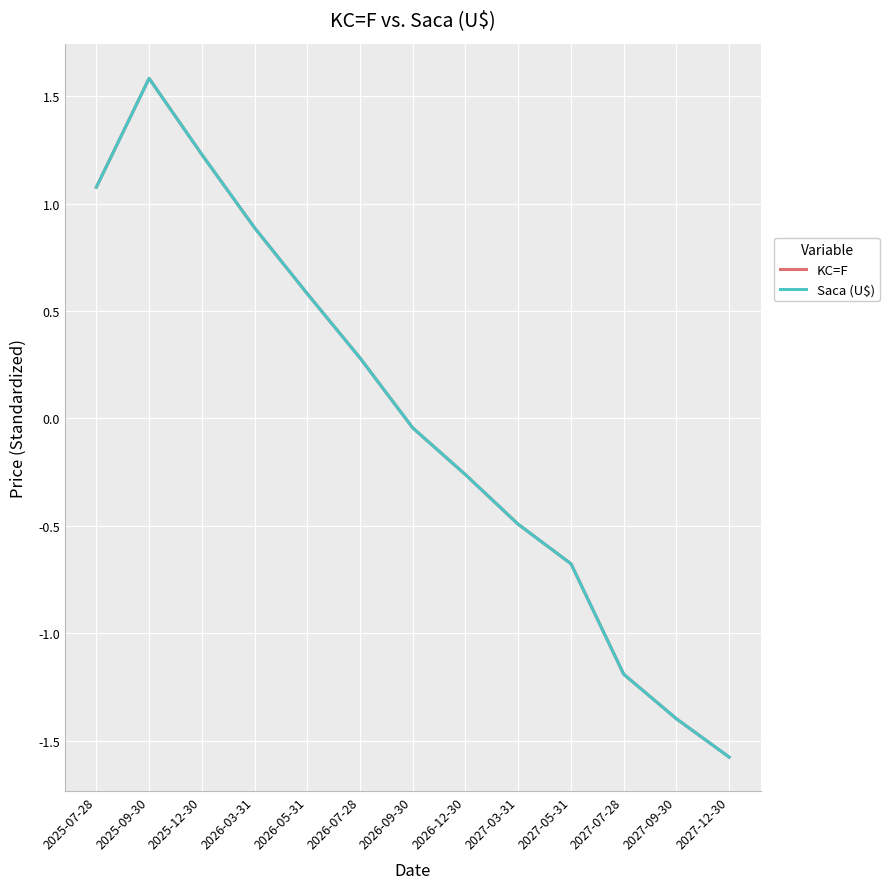

In KC=F, how many points are higher than both neighbors (excluding endpoints)?

1